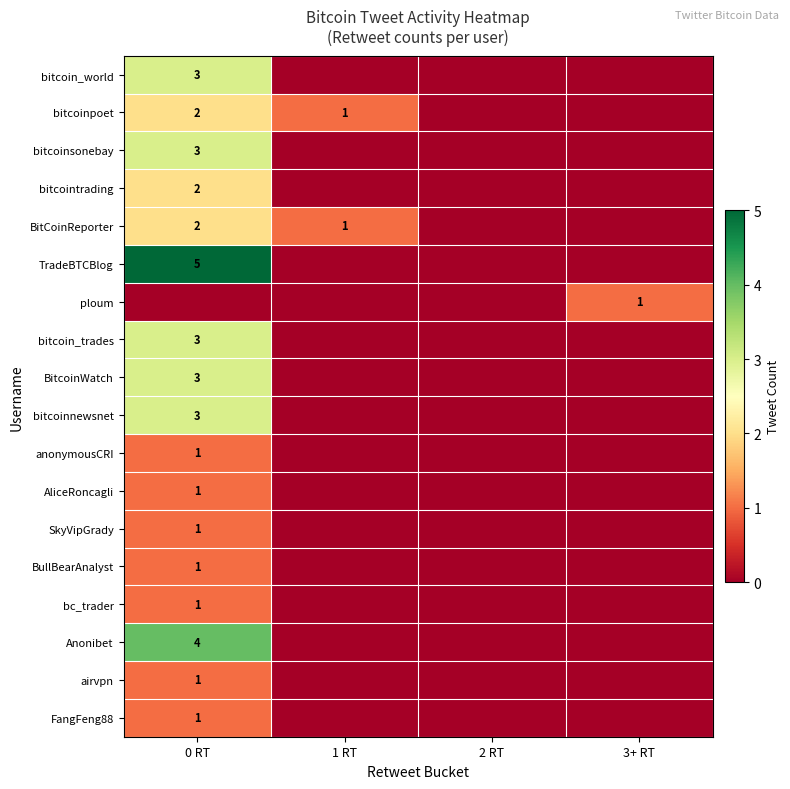

The value of ploum at 3+ RT is 1. True or false?

True